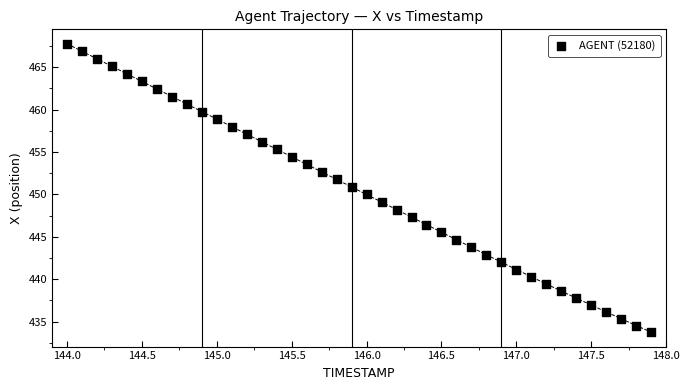

What is the range of X values (max minus min)?

3.9